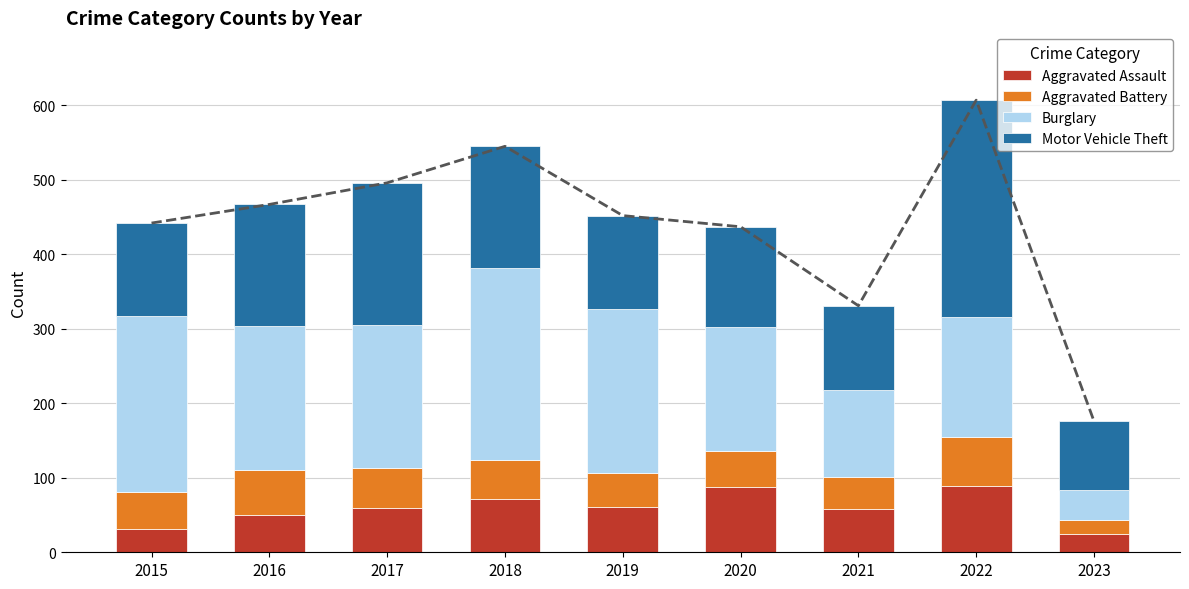

True or false: Motor Vehicle Theft has a value of 172 at 2019.

False